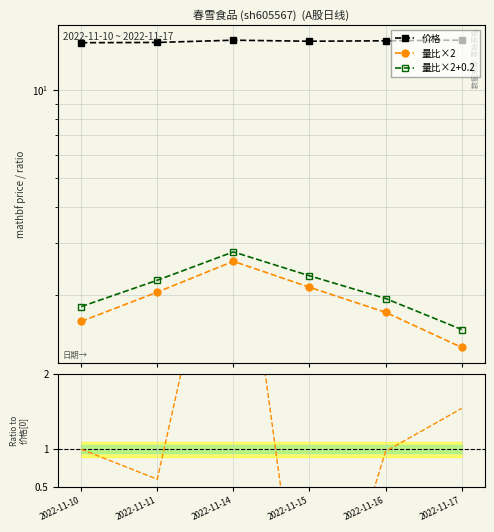

What is the maximum value shown in the chart?

14.8